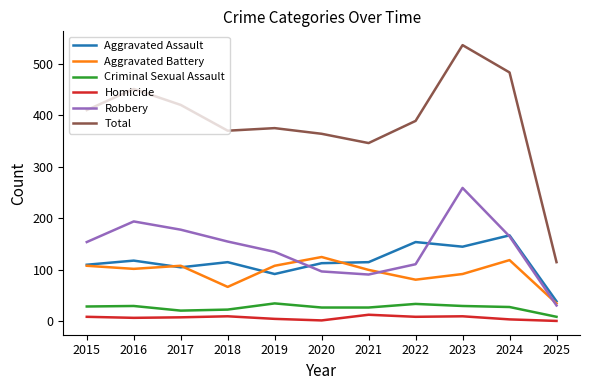

Which series has the largest total across all categories?

Total